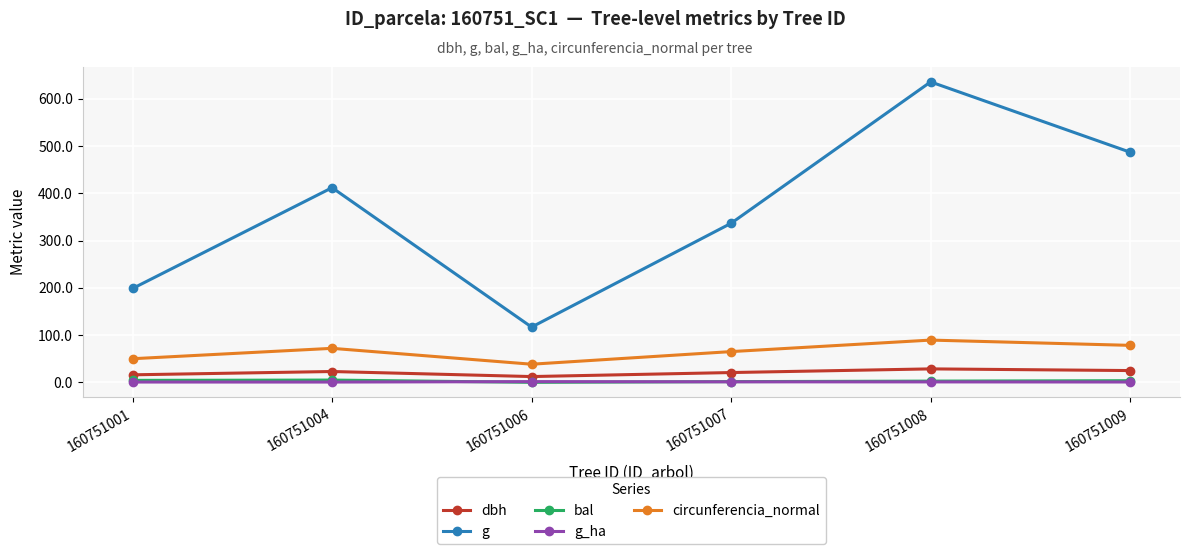

What is the value of the g point at the 4th from the left?

336.5